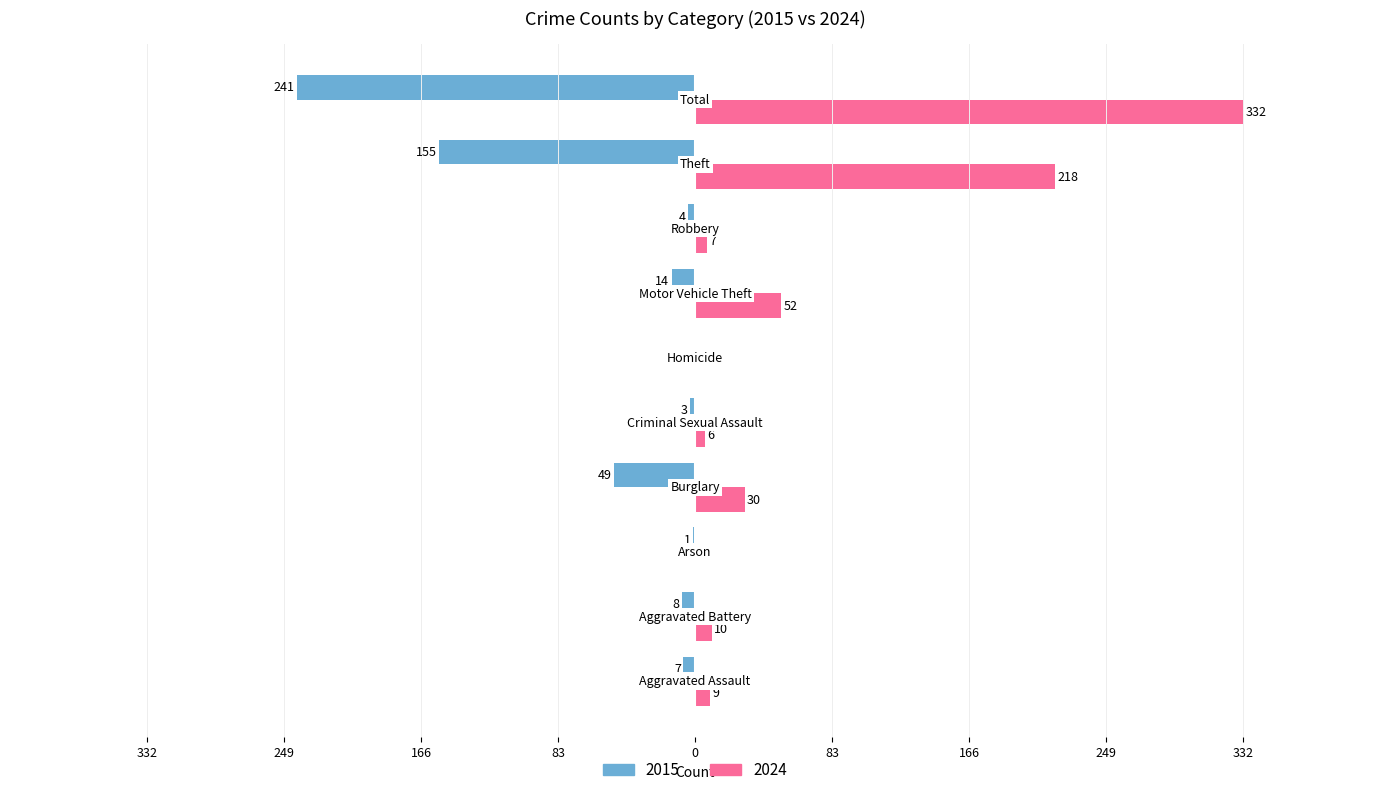

What are all the series names shown in the legend?

2015, 2024